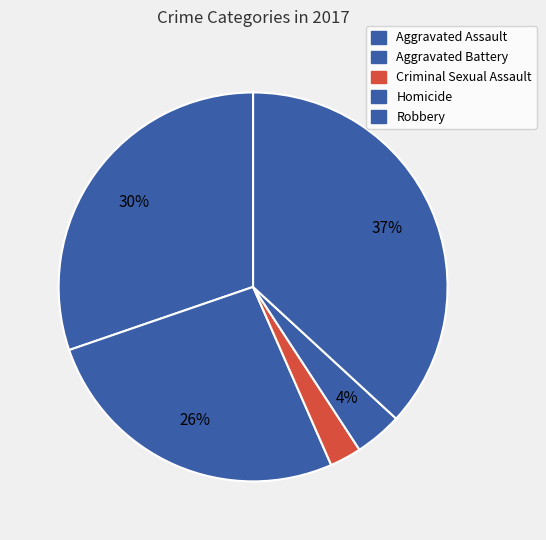

To the nearest percent, what is the difference between the largest and smallest slice percentages?

34%